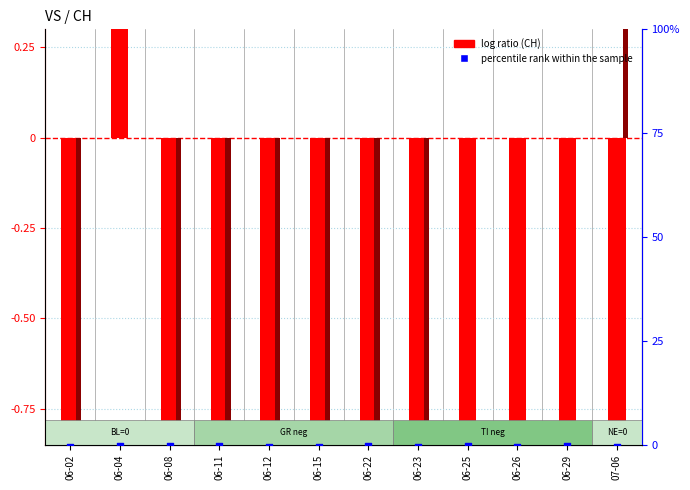

Which series has the largest Y range (max minus min)?

CH (log ratio)